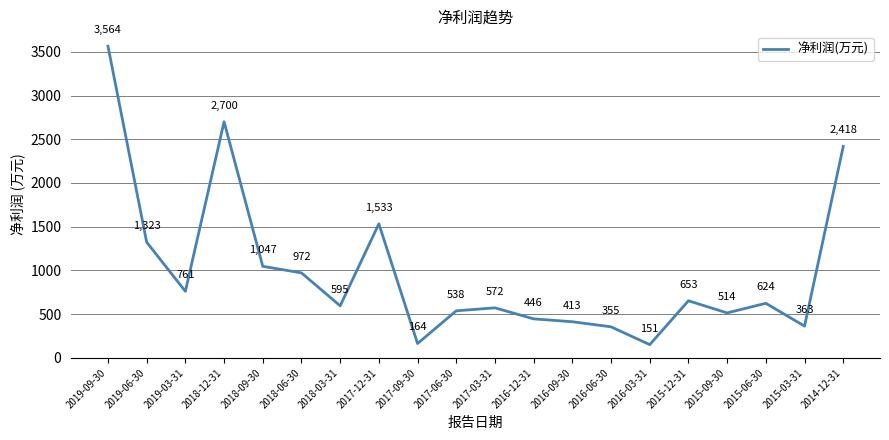

Which label corresponds to the largest value in the chart?

2019-09-30